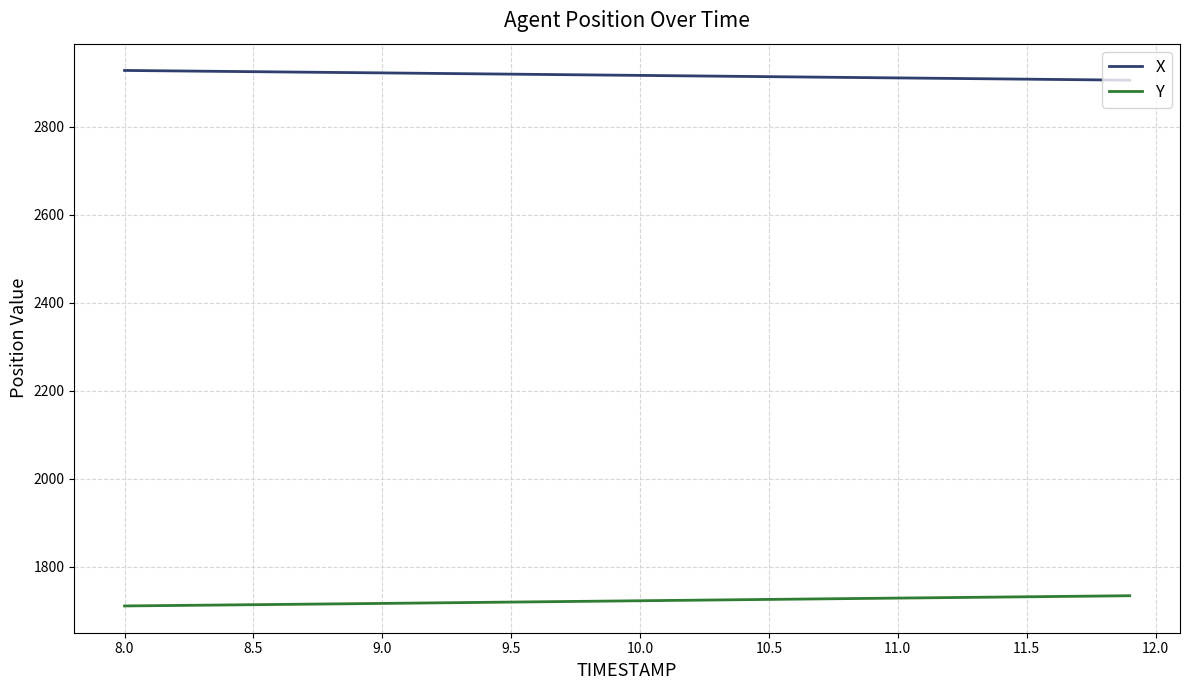

What is the lowest value of the Y series?

1711.2